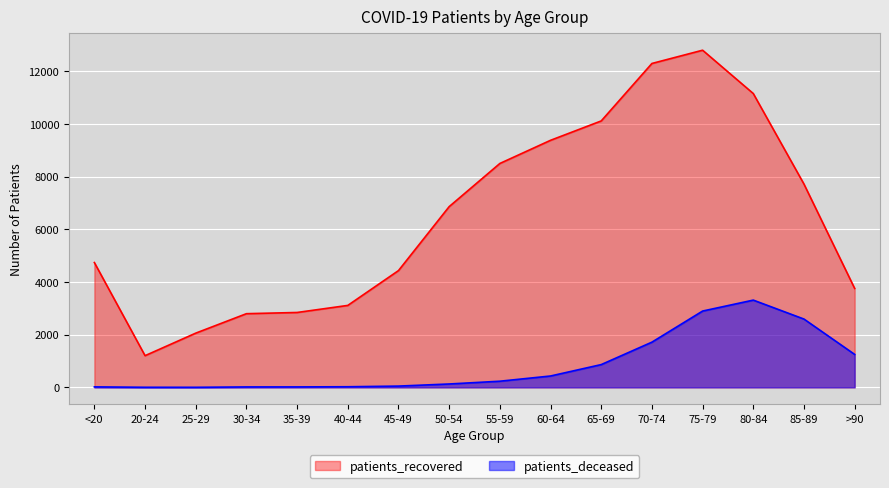

True or false: patients_deceased has more than 2 points higher than both neighbors.

False